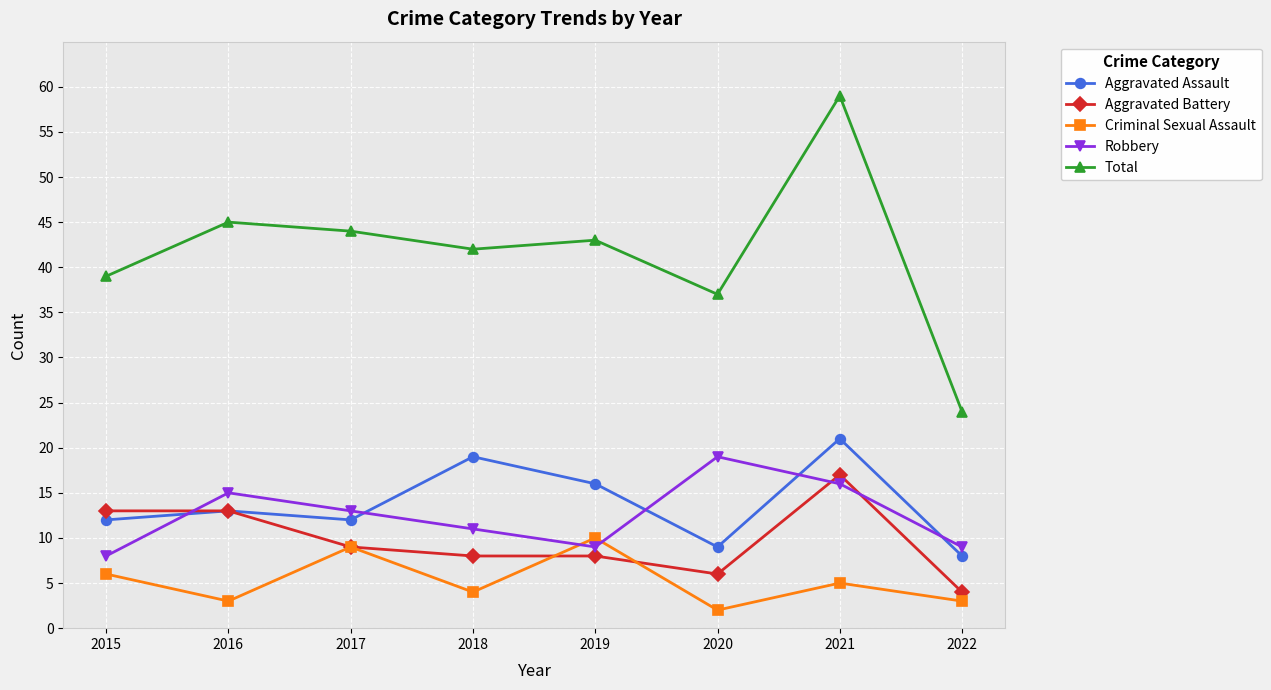

What is the difference between the second highest and minimum values in the Aggravated Battery series?

9